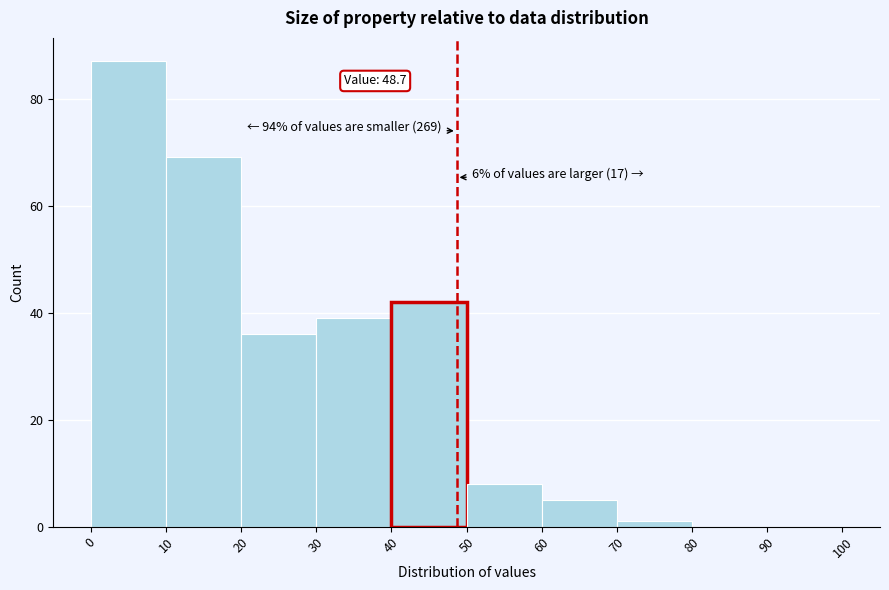

Which range on the x-axis has the tallest bar?

0 to 10